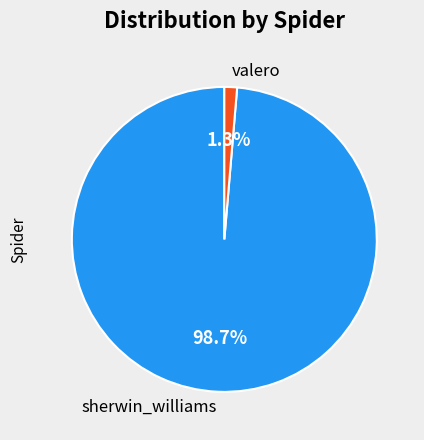

True or false: valero accounts for 11% of the total.

False